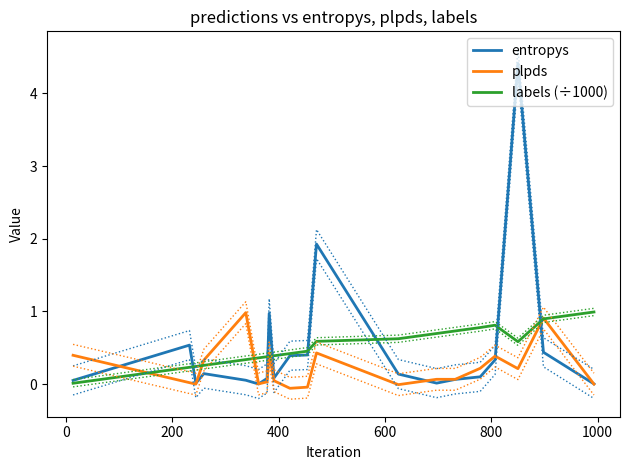

True or false: labels (÷1000) has more than 0 interior local peaks.

True